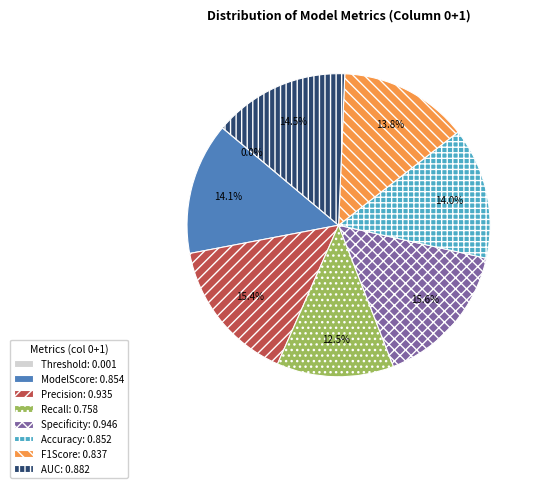

Does ModelScore: 0.854 represent more than half of the total?

No